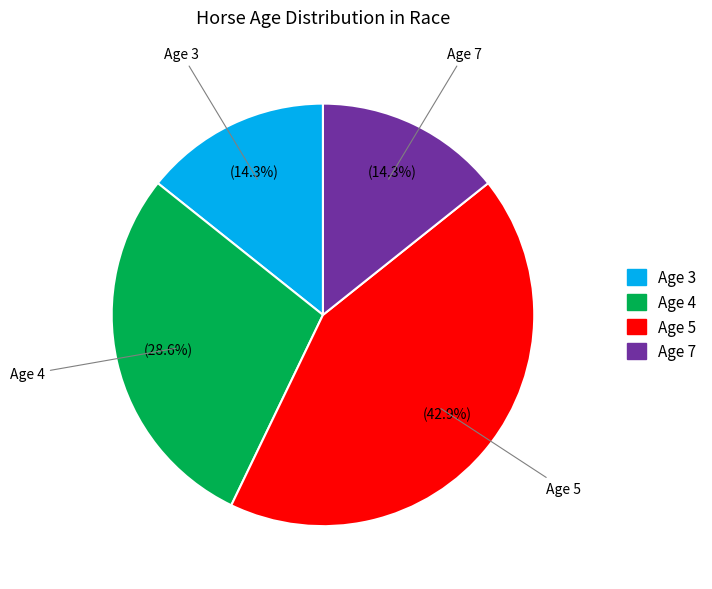

To the nearest percent, what is the difference between the largest and smallest slice percentages?

29%